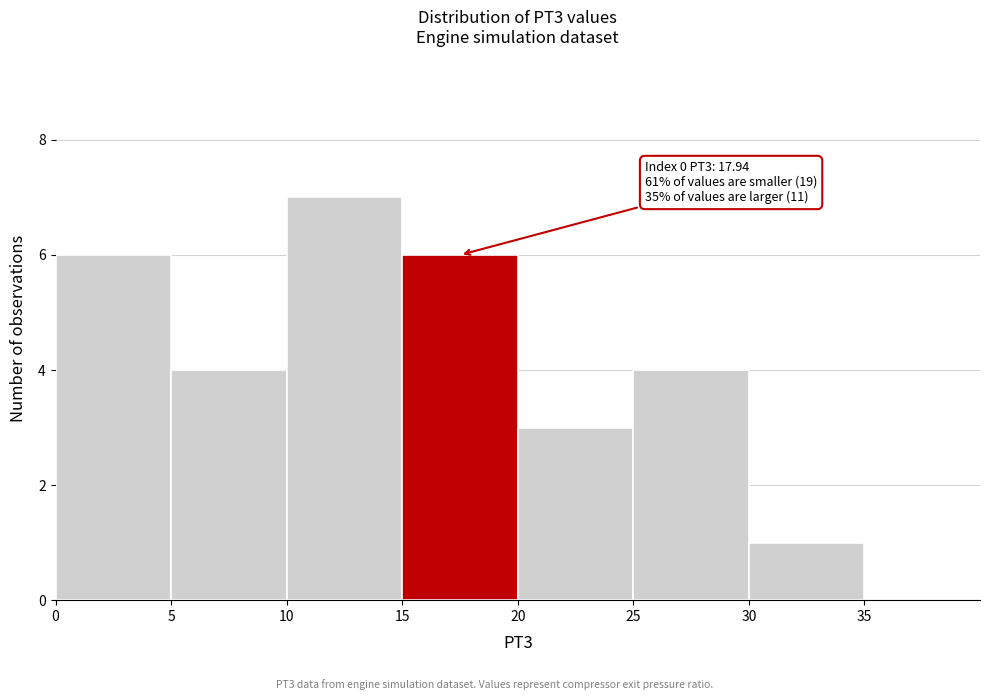

Which range on the x-axis has the tallest bar?

10 to 15